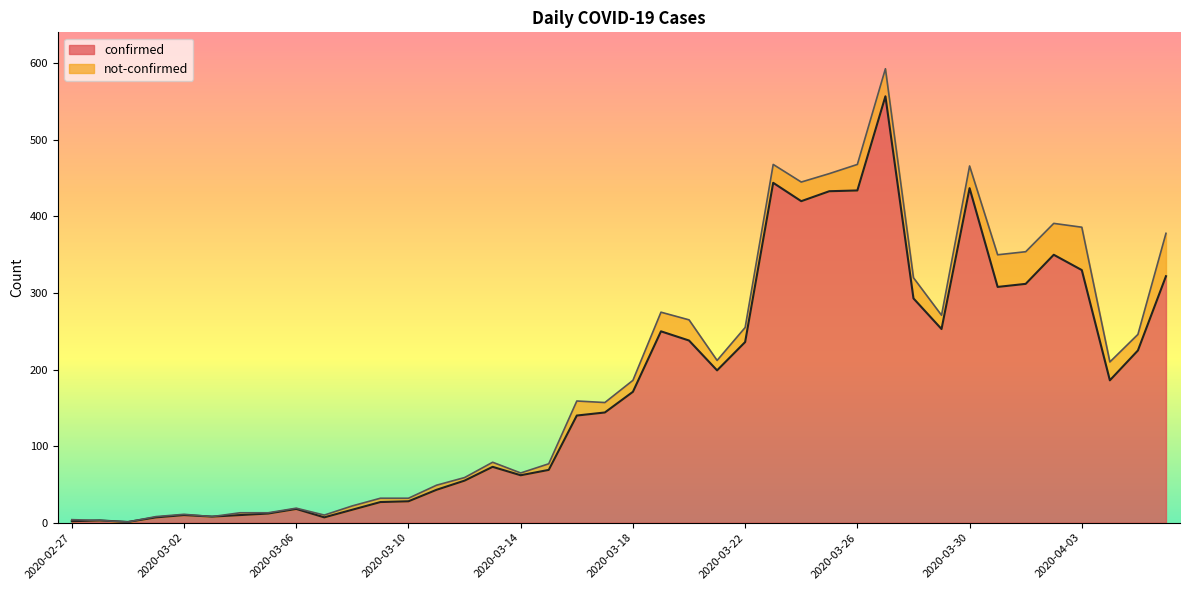

What is the minimum value shown in the chart?

1